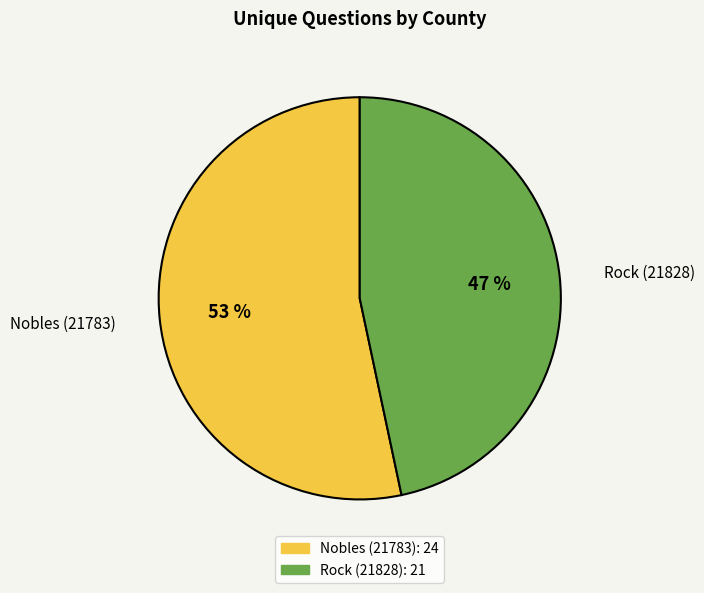

To the nearest percent, what is the combined percentage of Rock (21828) and Nobles (21783)?

100%